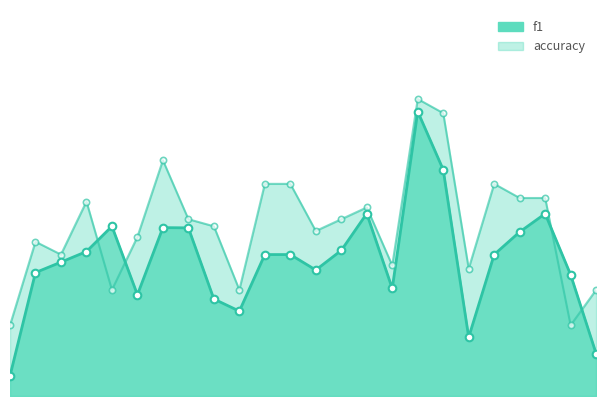

Which series has the largest total across all categories?

accuracy